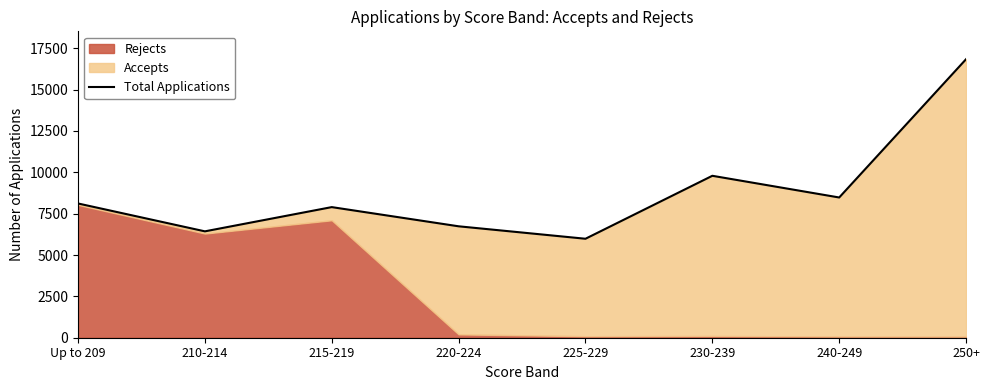

At which label does the data first exceed 8117?

230-239